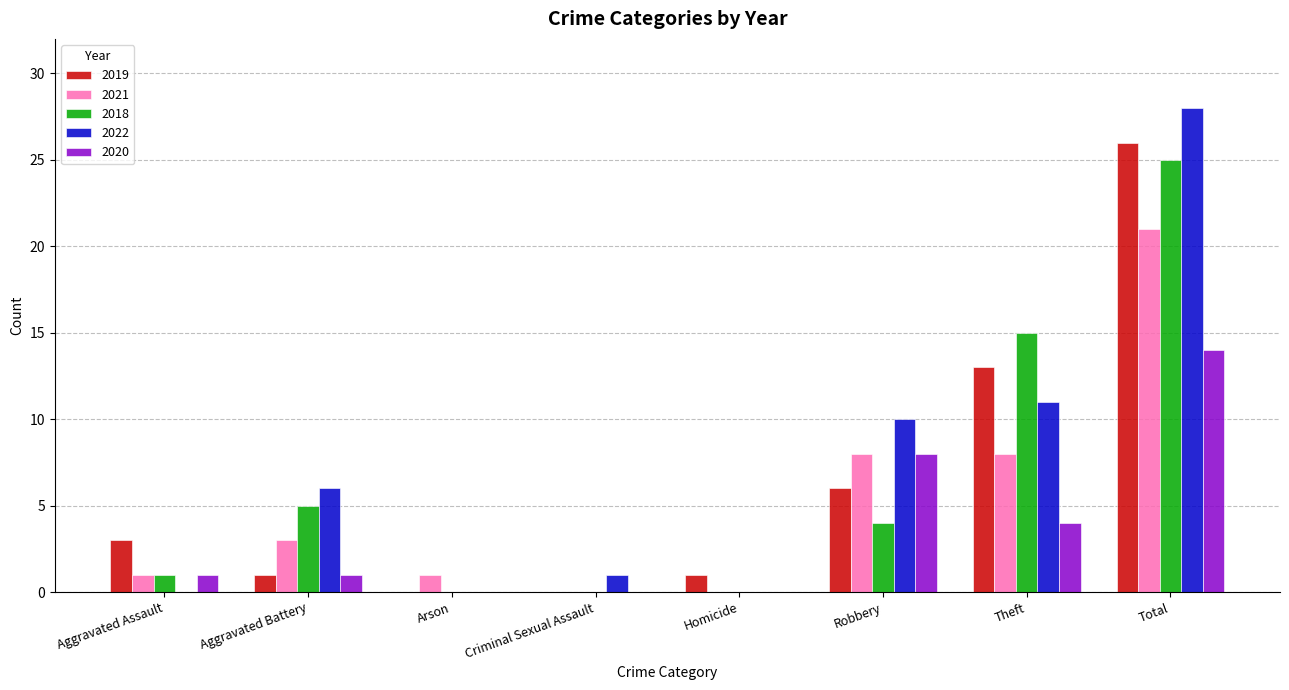

What is the total value across all series at Aggravated Battery?

16